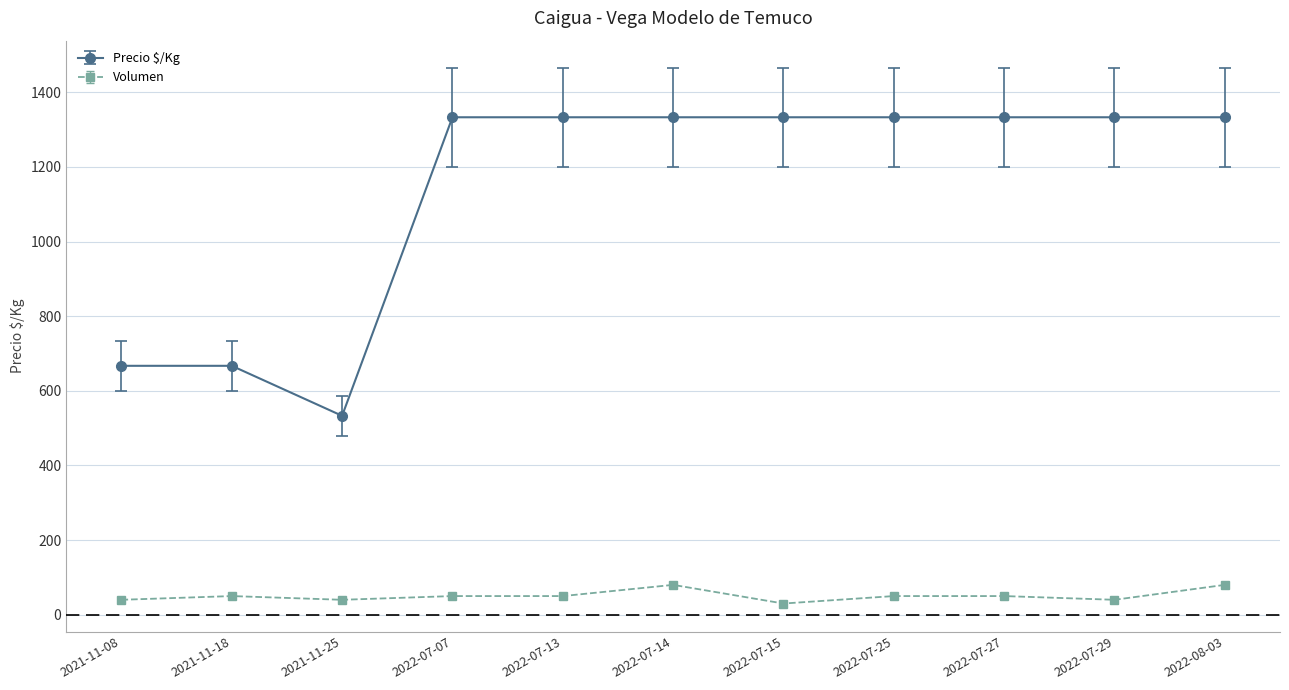

Rank the series by their maximum value, from lowest to highest.

Volumen, Precio $/Kg